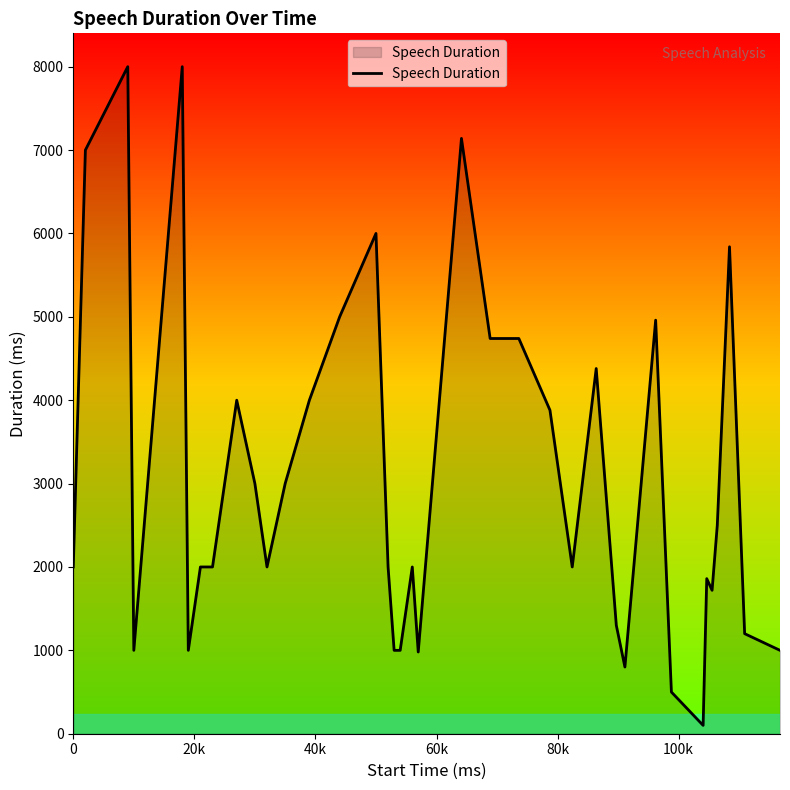

What is the difference between the maximum and minimum values?

7900